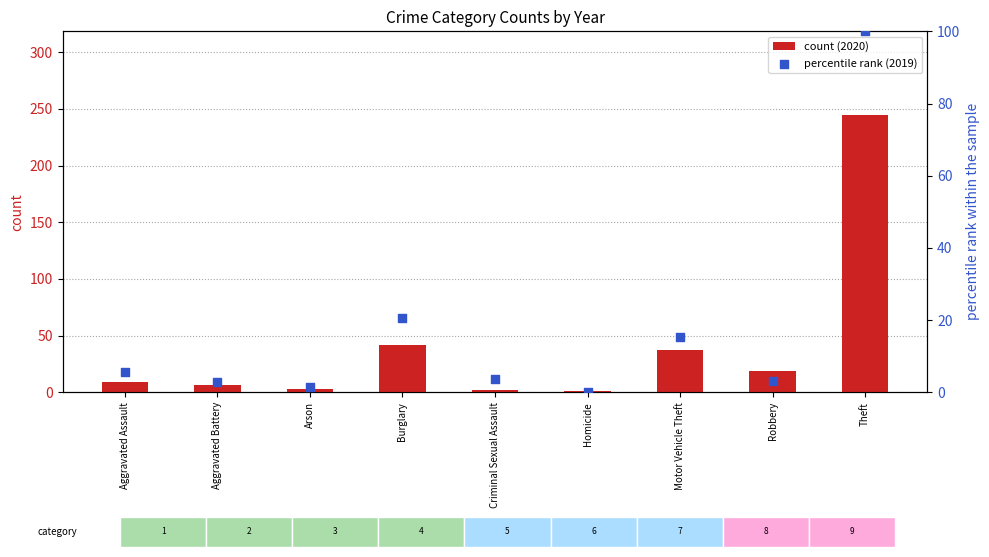

Which has a higher value, Aggravated Assault or Theft?

Theft